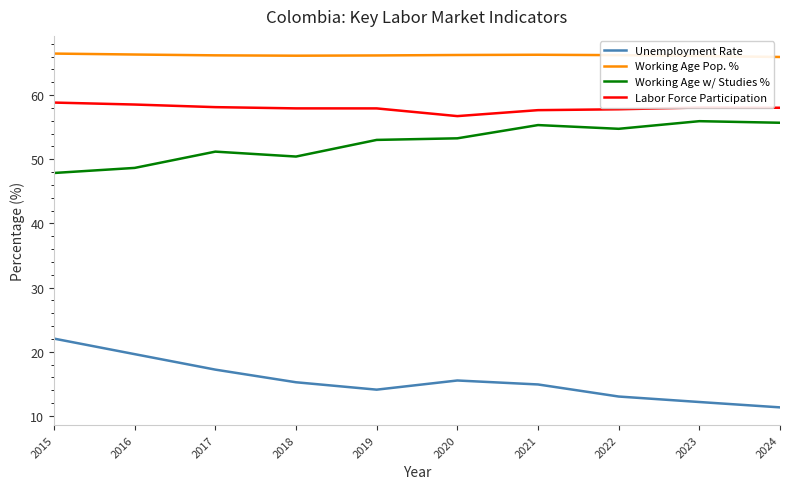

True or false: Unemployment Rate and Working Age Pop. % intersect in this chart.

False